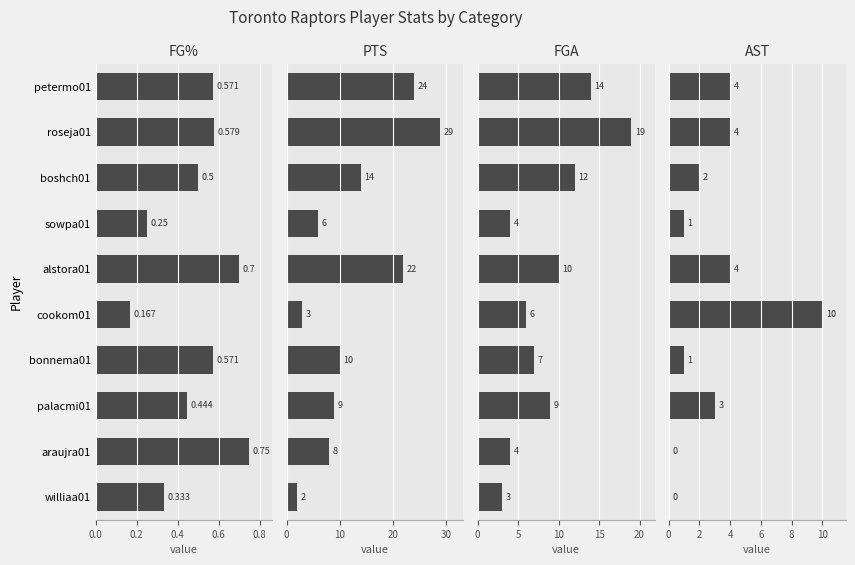

How many groups of bars are there?

10